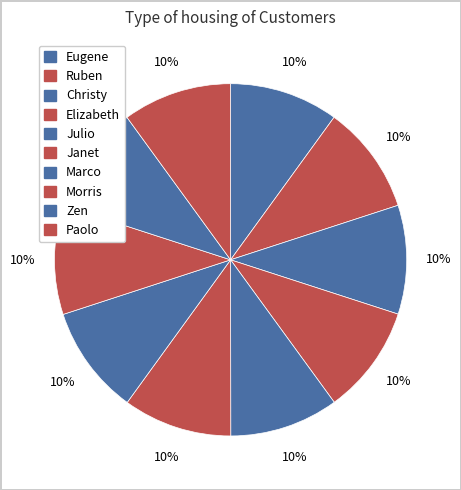

What percentage is the Janet slice, to the nearest percent?

10%